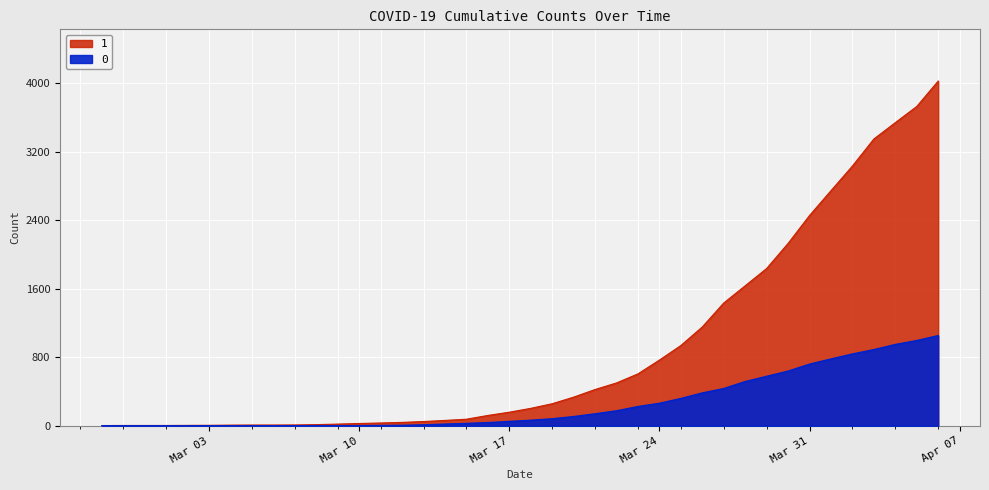

Which series has the largest total across all categories?

1